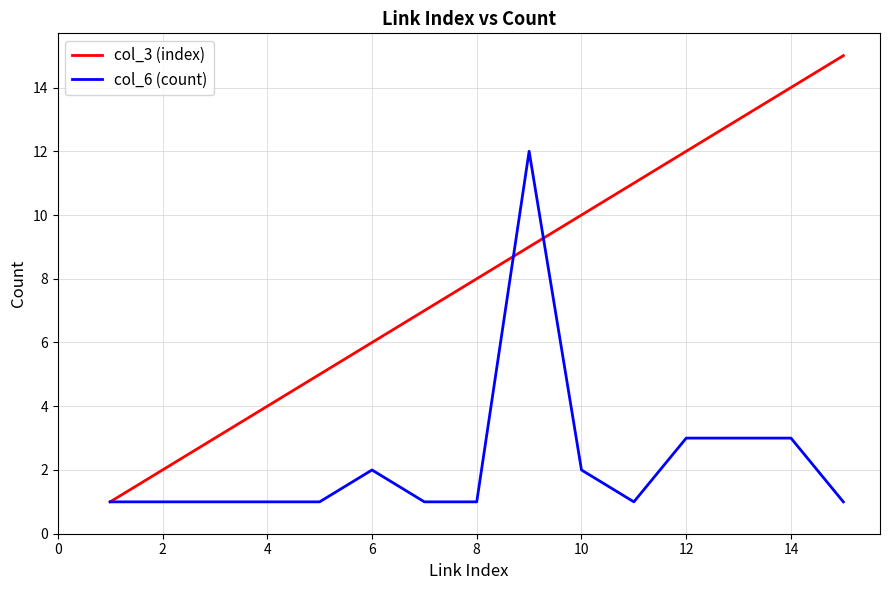

Which series has the largest range (max minus min)?

col_3 (index)